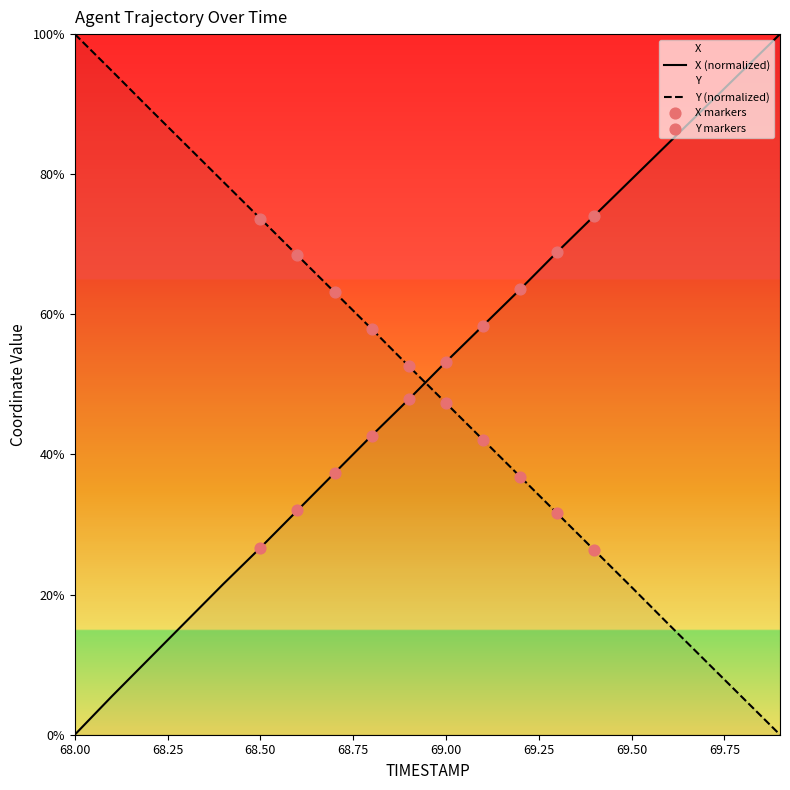

What is the total value across all series at 68.00?

100.0